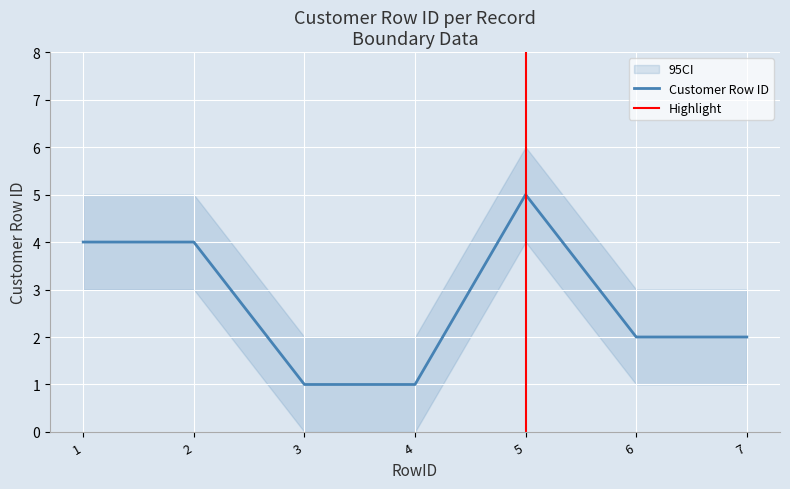

What is the value of the 7th point from the left?

2